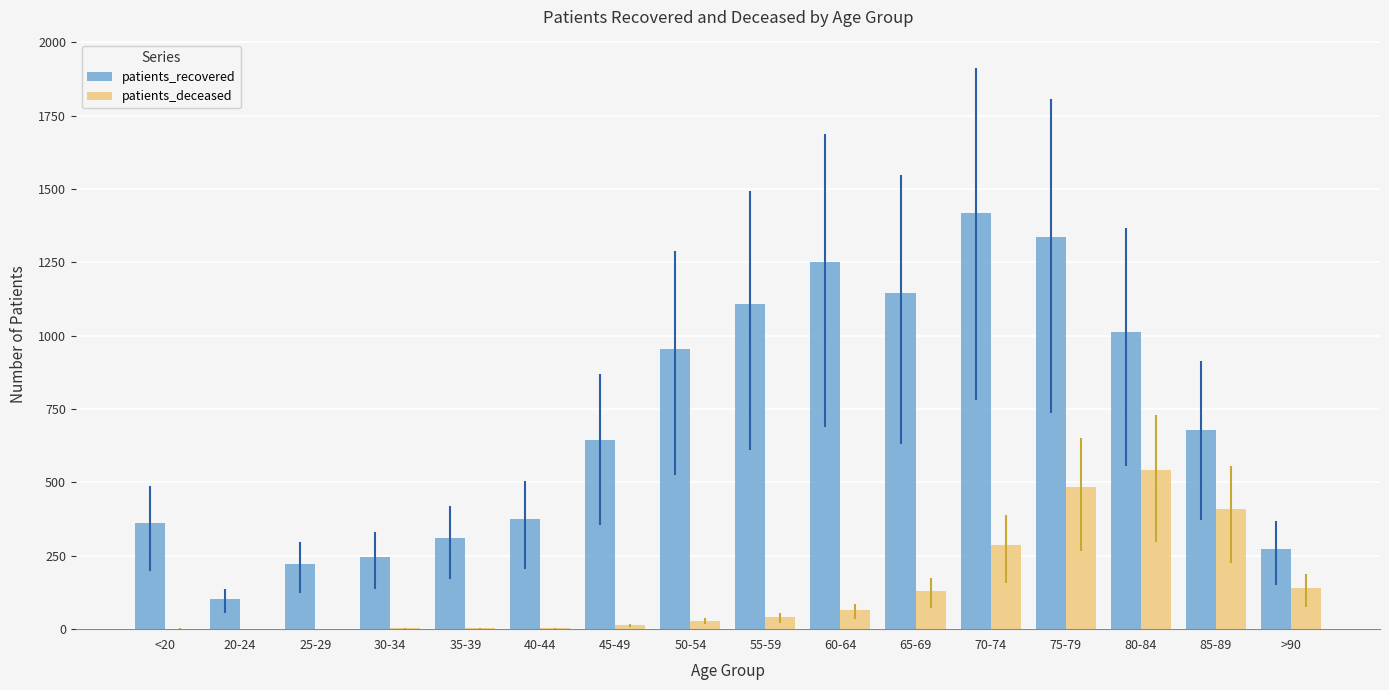

What is the sum of all patients_recovered values?

11440